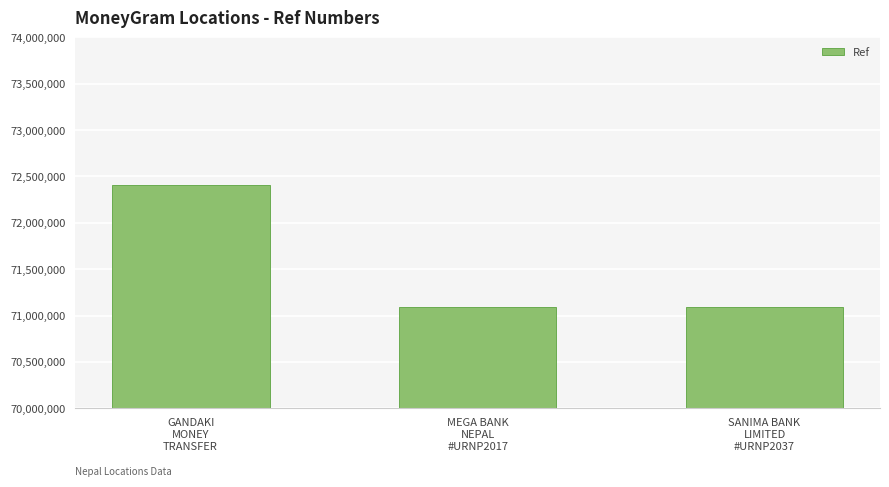

How many data points are less than 71091462?

1